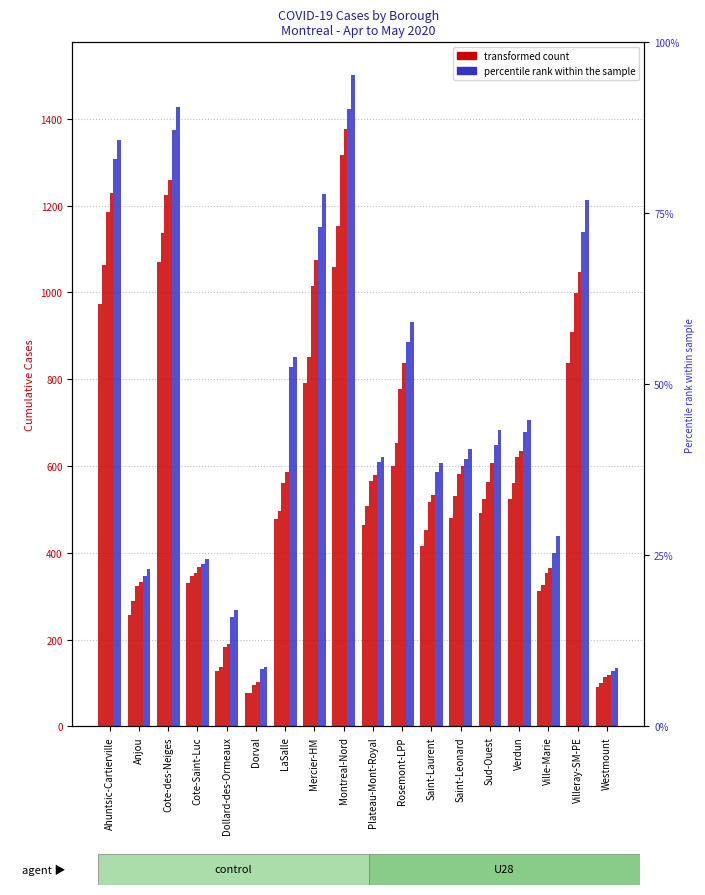

Reading right to left, what are all the values shown in this chart?

Apr-25: 91	837	313	523	491	480	415	600	465	1058	791	478	77	128	330	1071	256	973
Apr-27: 101	909	326	561	525	531	452	652	508	1153	852	497	78	136	346	1137	288	1064
Apr-30: 113	998	353	620	563	582	518	777	566	1316	1014	561	95	184	354	1225	324	1185
May-01: 118	1047	366	635	608	600	534	837	579	1377	1075	586	103	190	367	1258	333	1229
May-02: 128	1139	399	678	649	616	586	885	609	1423	1150	829	132	252	375	1375	347	1307
May-04: 135	1212	439	706	684	638	607	931	621	1501	1226	852	136	268	386	1427	363	1351